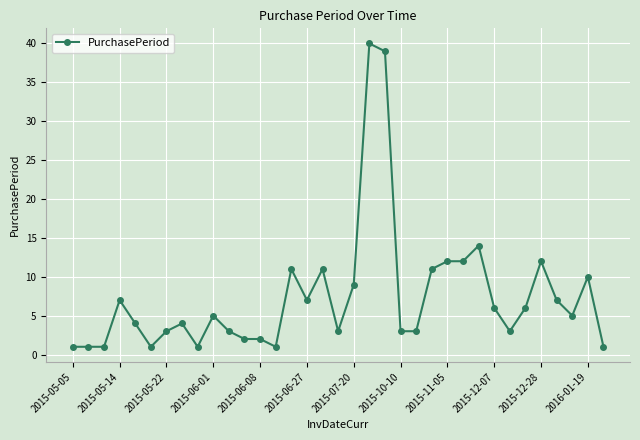

What is the average value?

7